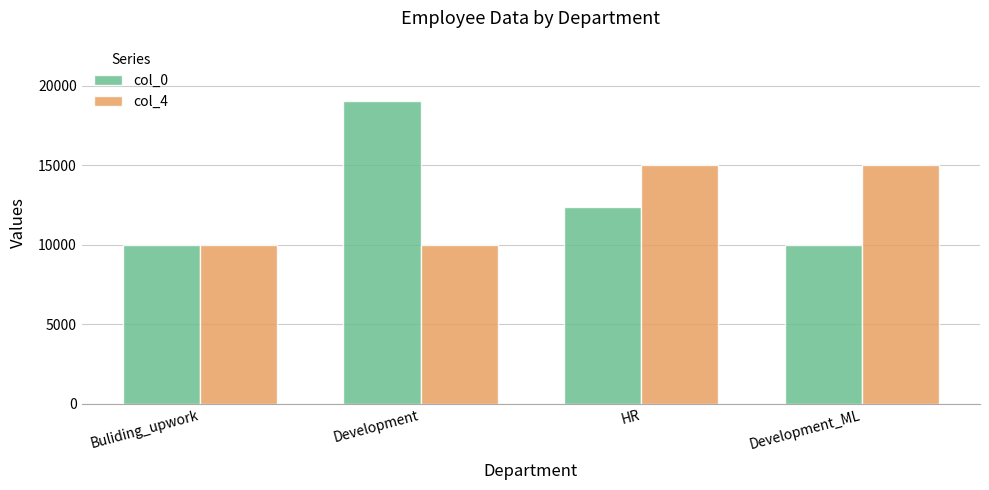

What is the label of the 1st bar from the left?

Buliding_upwork